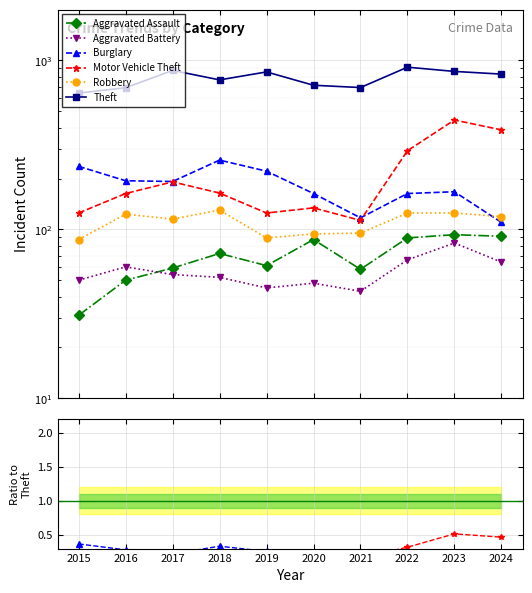

True or false: Robbery and Aggravated Assault cross at least once.

False